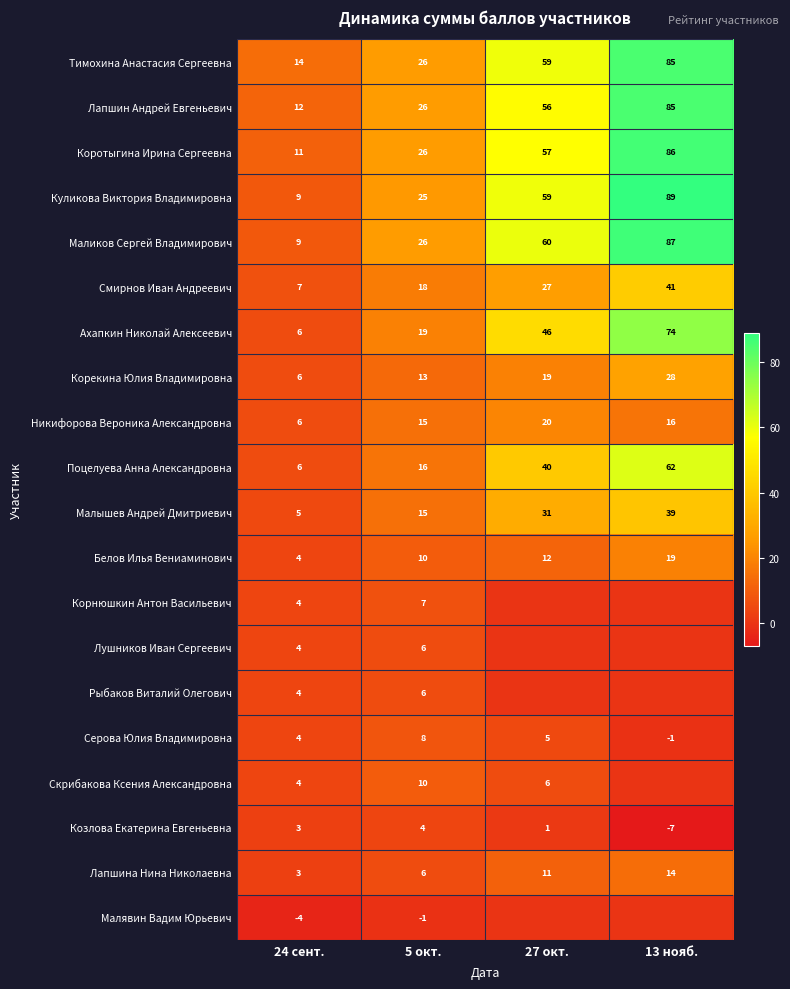

At which label is Лапшин Андрей Евгеньевич closest to 48?

27 окт.